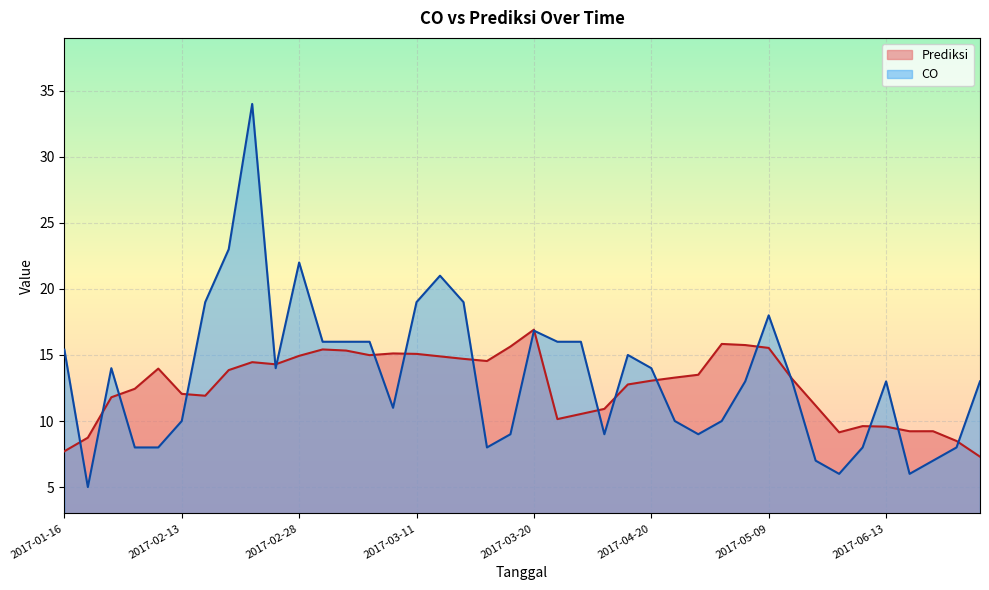

What is the approximate value of Prediksi at 2017-03-11?

15.1